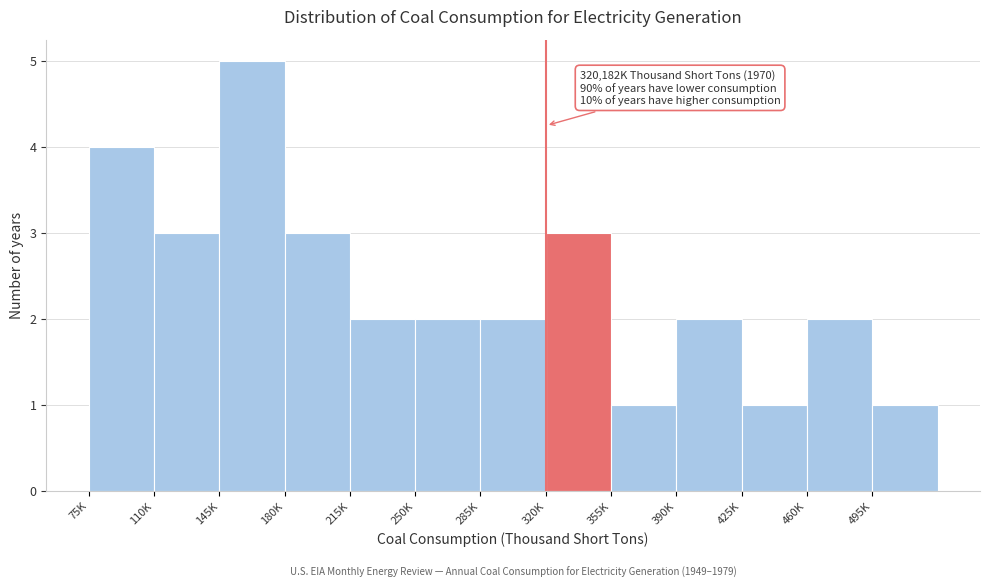

Reading left to right, list all the values displayed in this chart.

75K=4	110K=3	145K=5	180K=3	215K=2	250K=2	285K=2	320K=3	355K=1	390K=2	425K=1	460K=2	495K=1